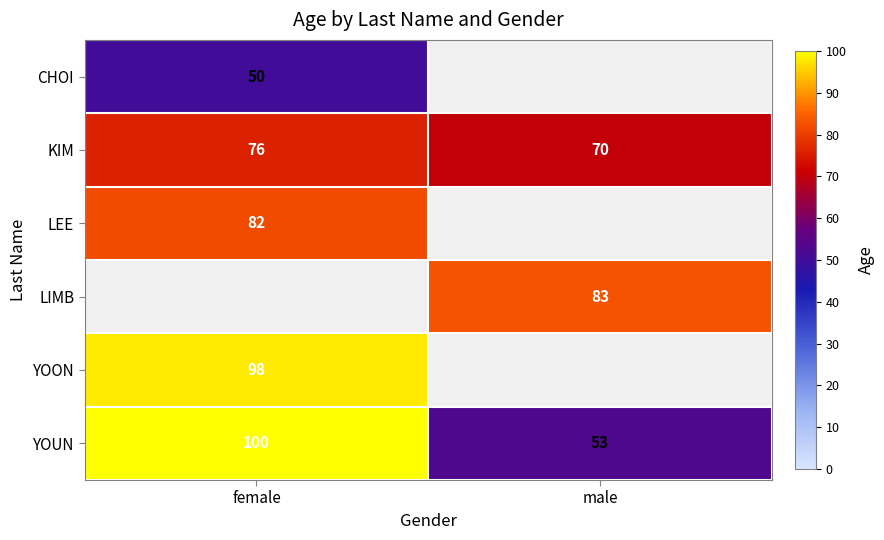

What is the spread (max minus min) of values at male?

83